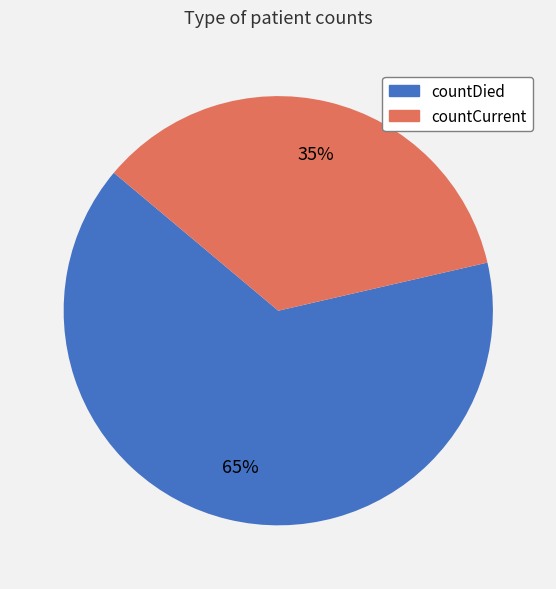

The countCurrent slice represents 35% of the pie. True or false?

True